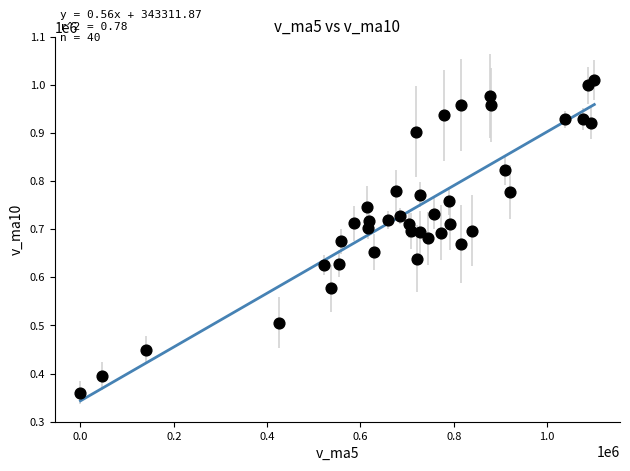

What is the range of X values (max minus min)?

1101061.2